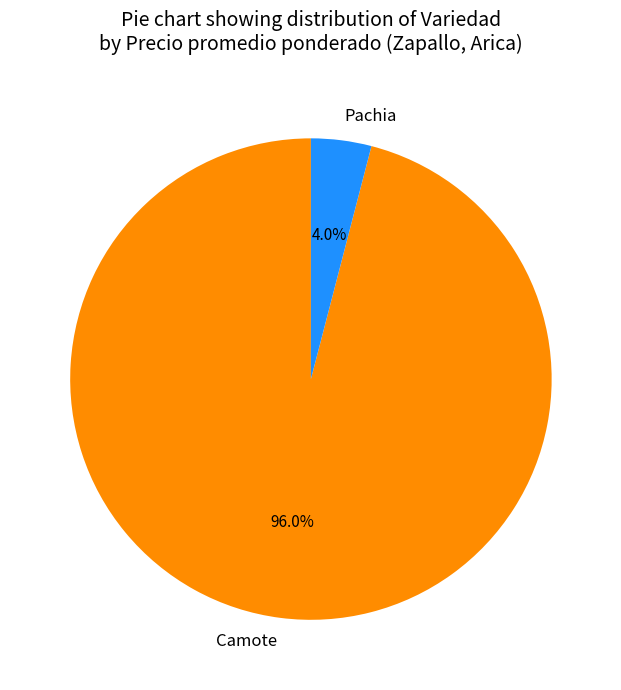

Rank the categories by value from lowest to highest.

Pachia, Camote